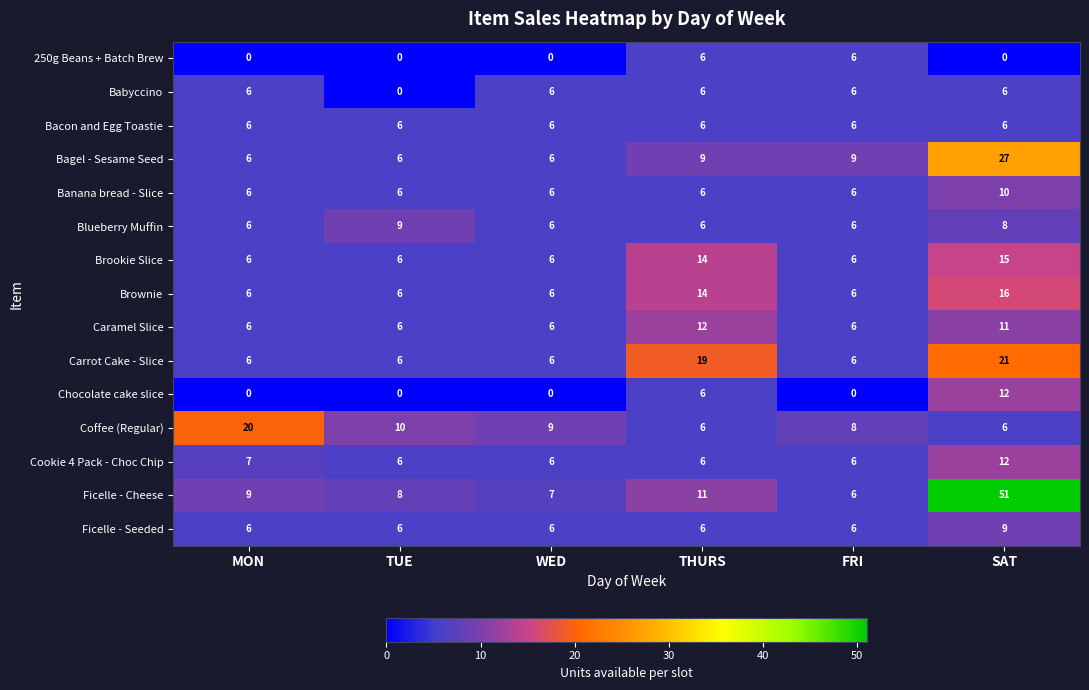

What is the average value of the Blueberry Muffin series?

7